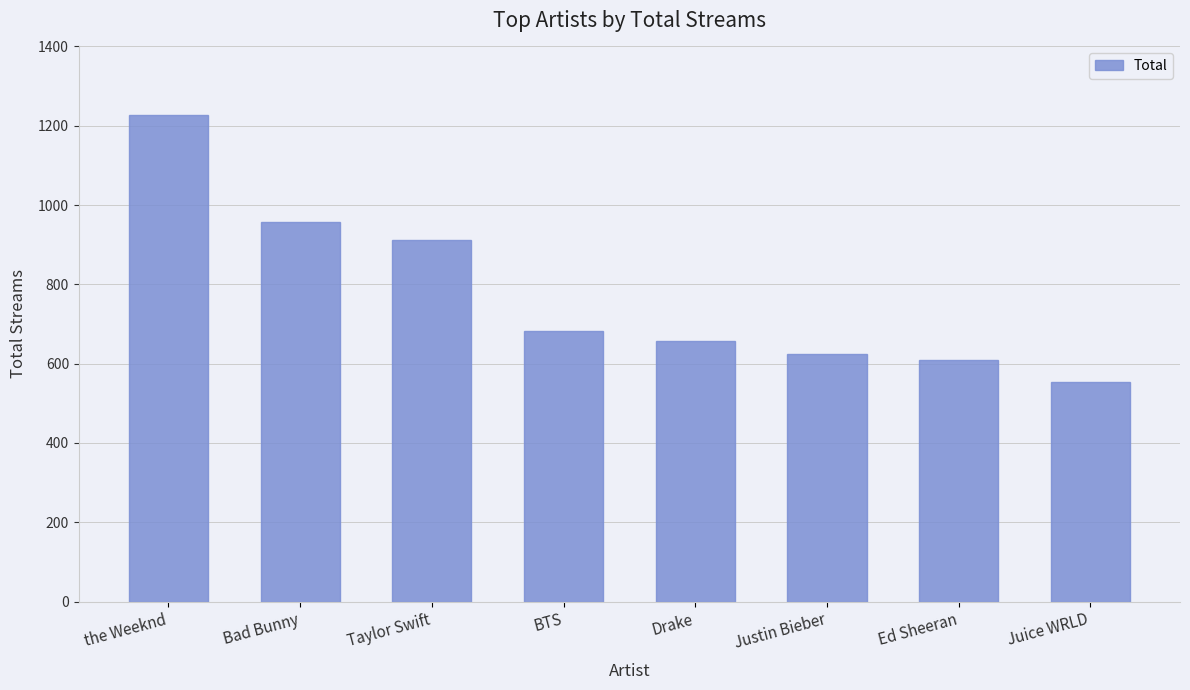

Which category has the lowest value across all series?

Juice WRLD